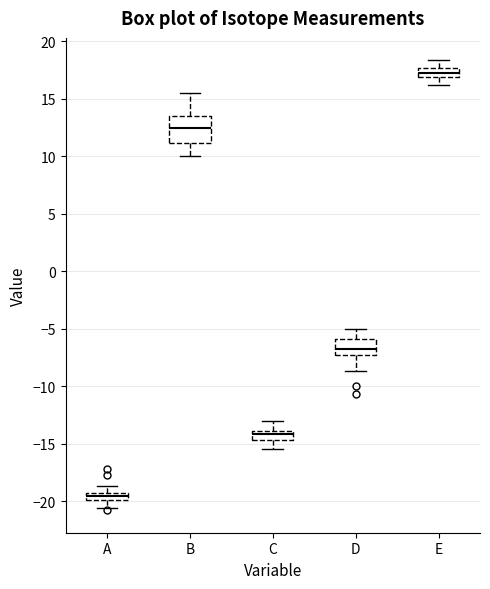

Which box is the tallest, from its lower edge to its upper edge?

B